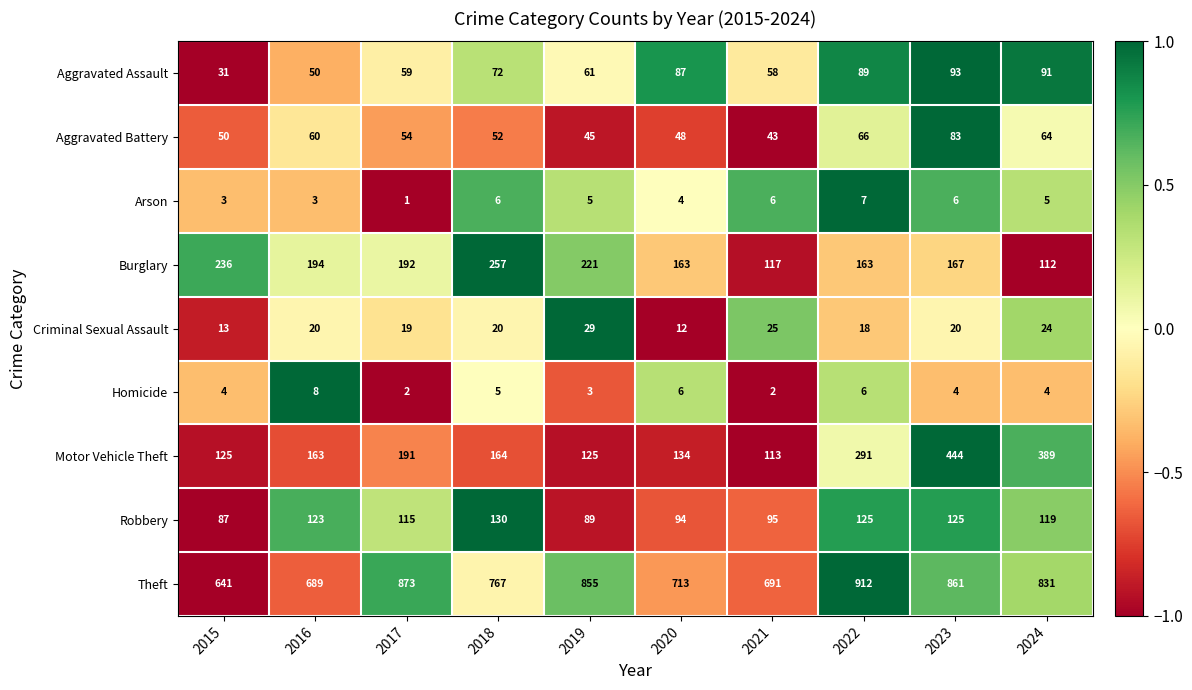

The value of Aggravated Assault at 2022 is 122. True or false?

False